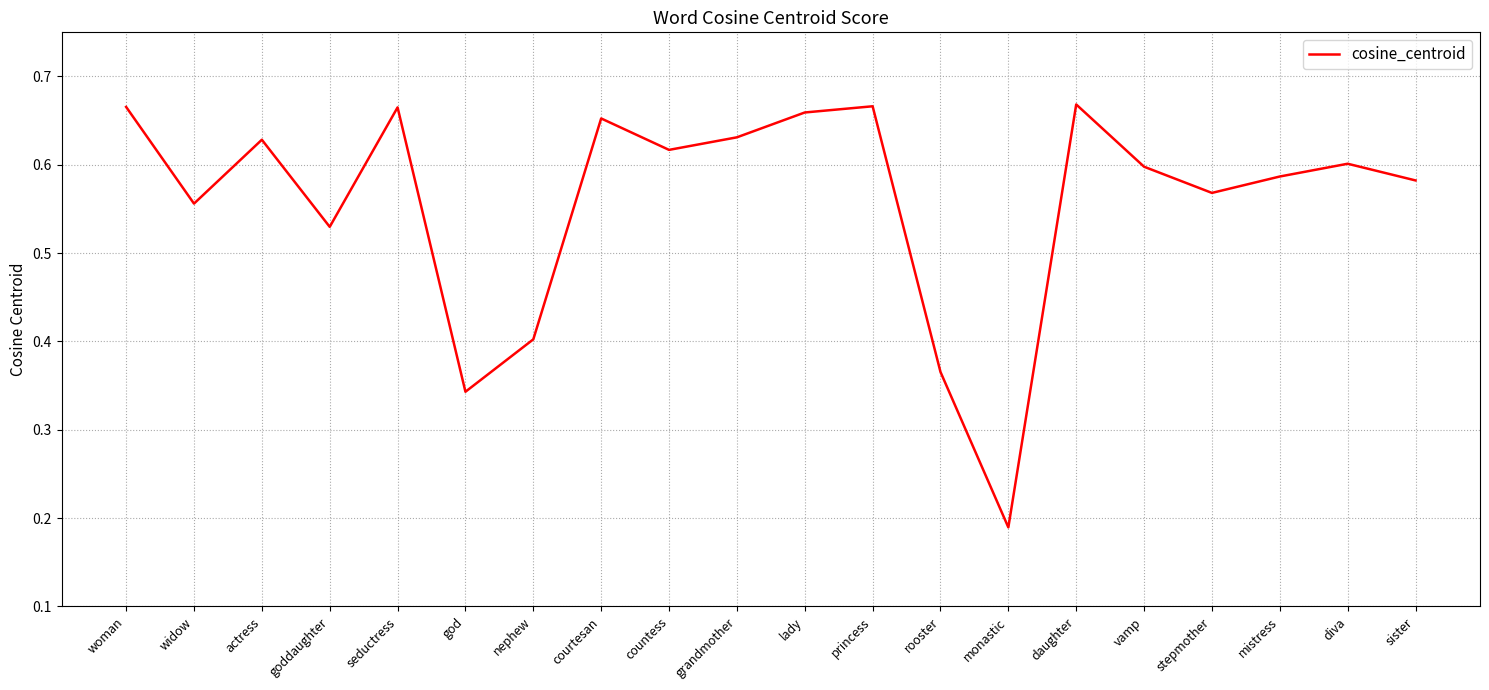

At which category does the chart reach its minimum across all series?

monastic